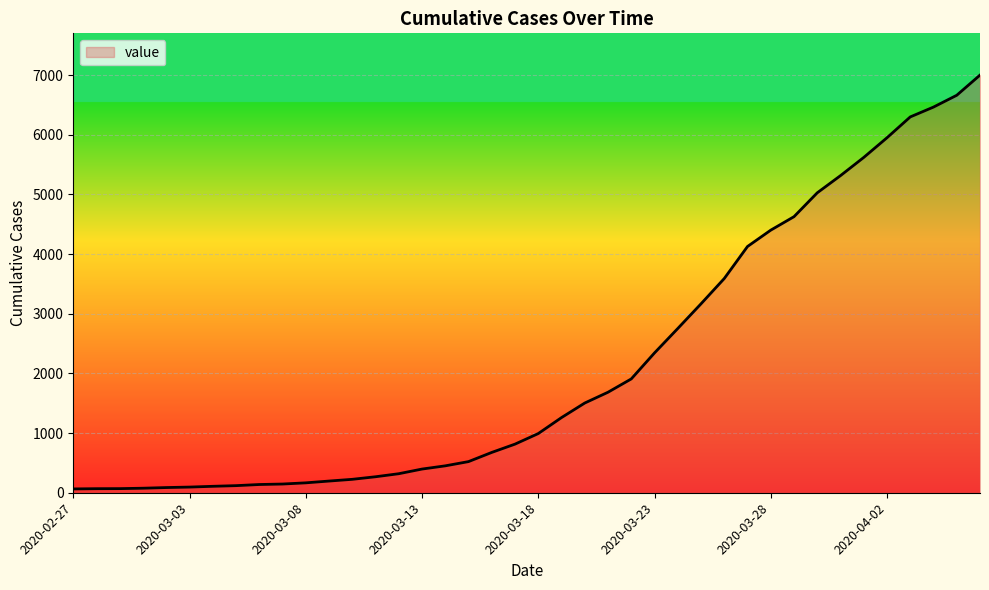

What is the difference between the maximum and minimum values?

6937